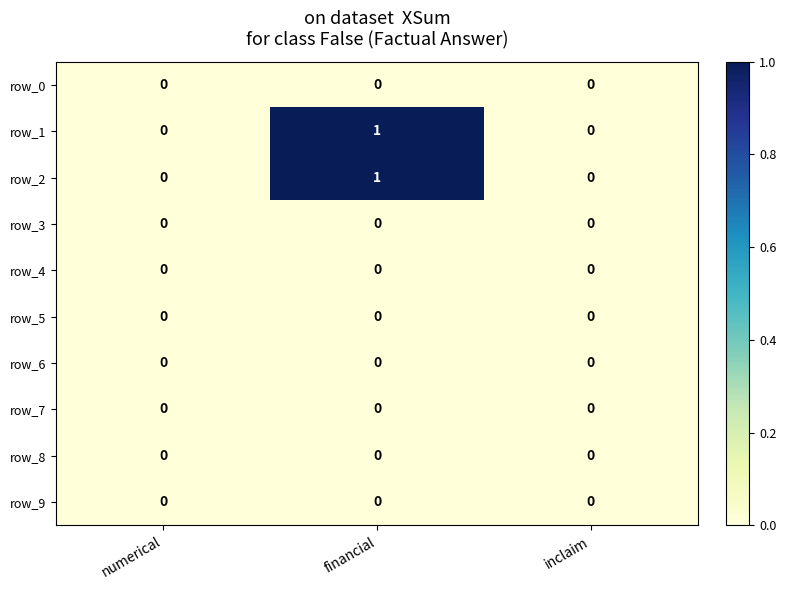

Is the value of row_0 at inclaim greater than the value of row_2 at financial?

No